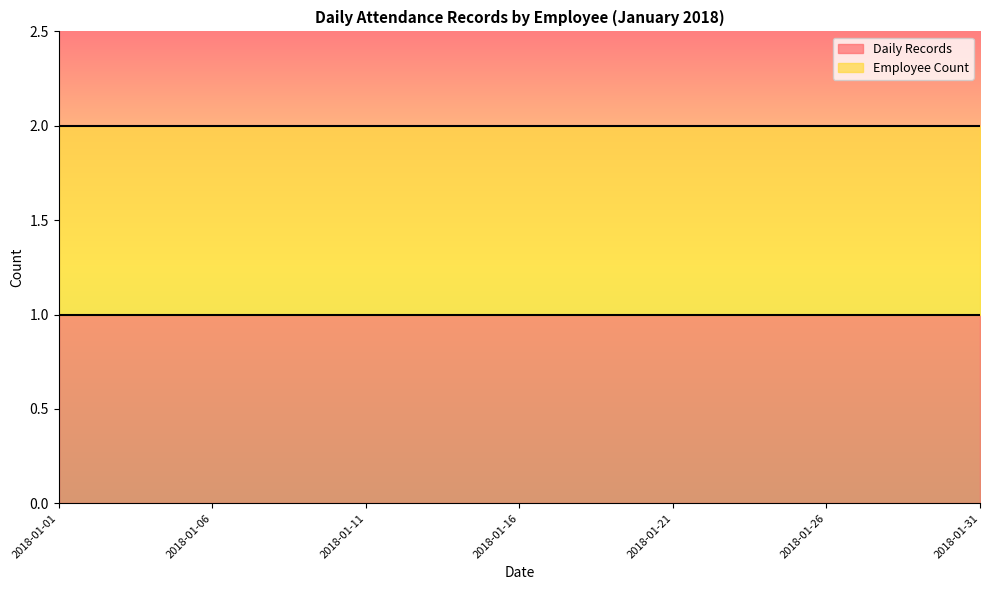

What is the minimum value shown in the chart?

1